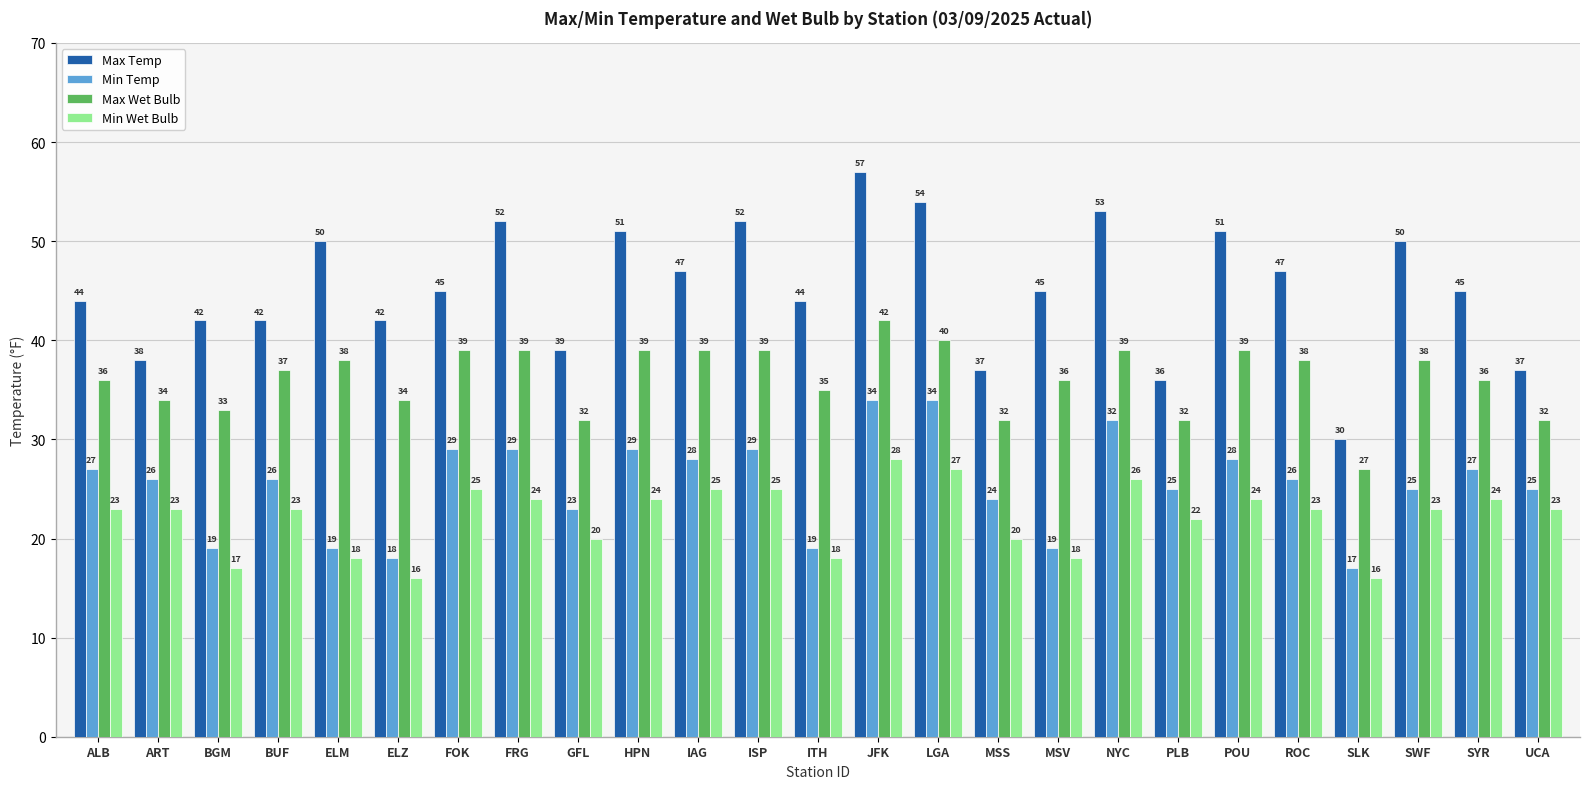

What is the sum of the Max Temp values at ELM and ISP?

102